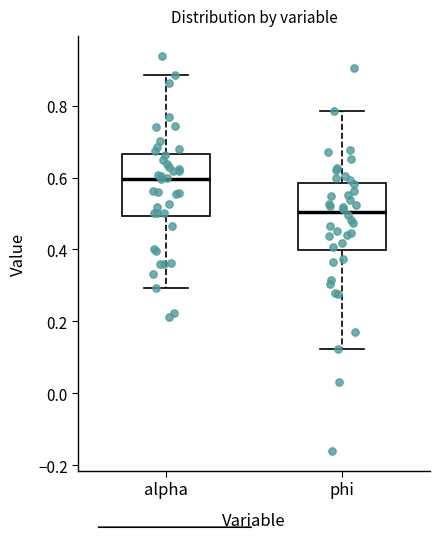

Reading left to right, transcribe this box plot: for each box, give where its median line is, the range the box spans, and where its two whiskers end, as read against the y-axis. The values are not printed on the chart, so give them approximately, as read against the axis.

alpha: median 0.60, box 0.50 to 0.66, whiskers 0.30 to 0.88
phi: median 0.50, box 0.40 to 0.58, whiskers 0.12 to 0.78